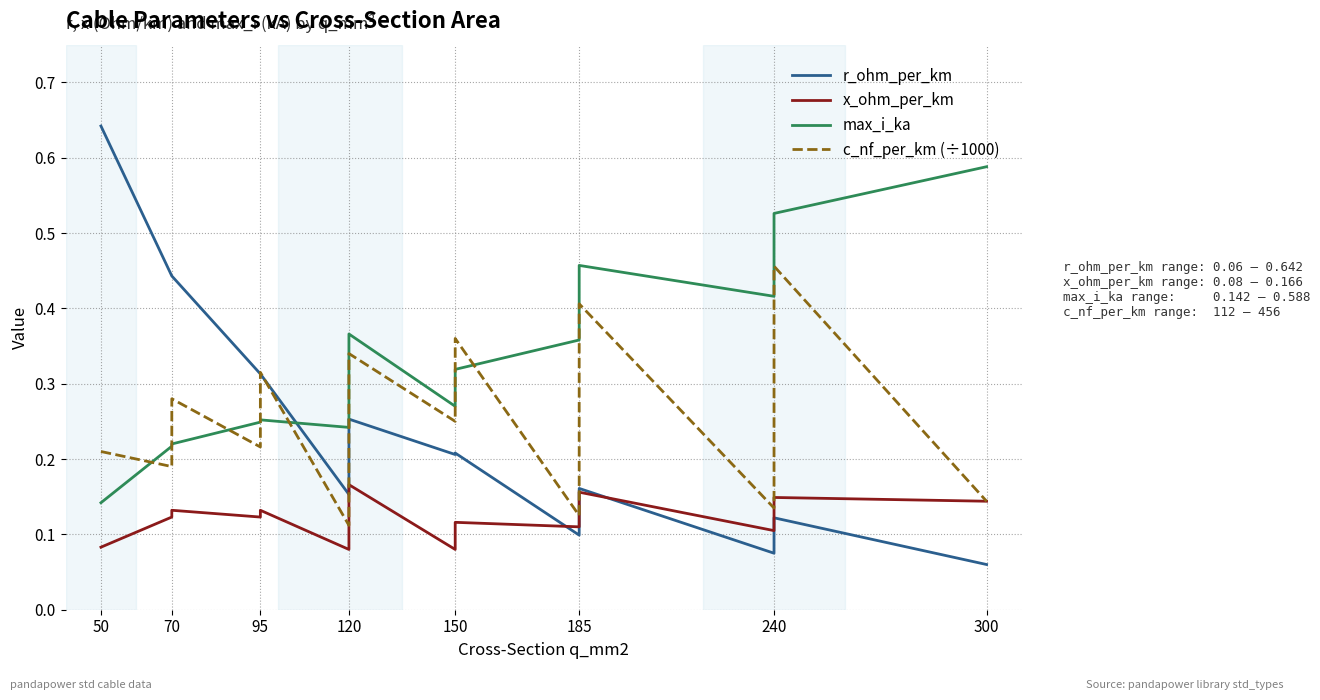

True or false: x_ohm_per_km has more than 2 points higher than both neighbors.

True